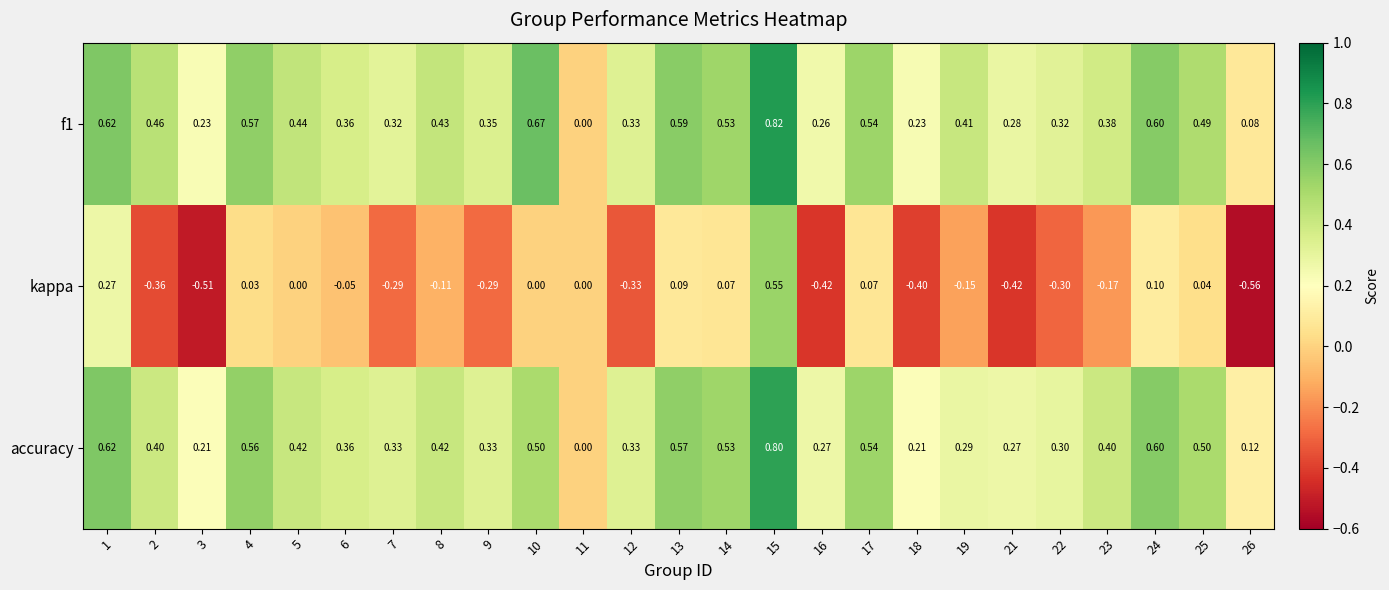

Is the value of kappa at 8 greater than the value of accuracy at 7?

No